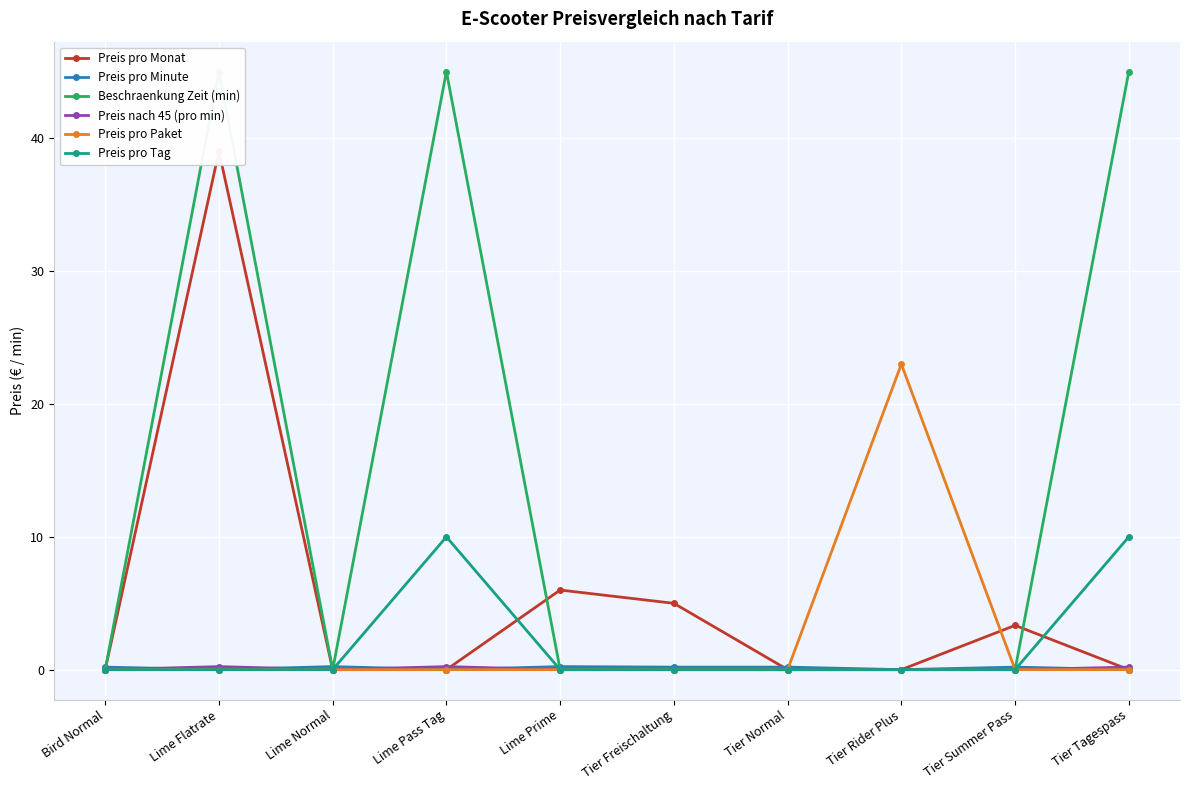

At which category does Preis pro Monat reach its first local peak?

Lime Flatrate